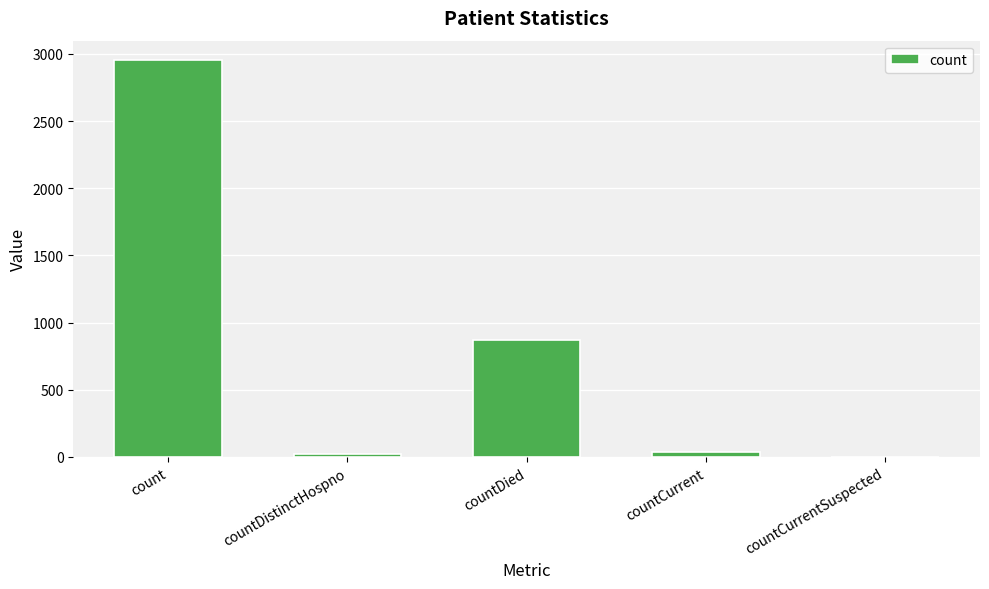

What is the sum of all values?

3874